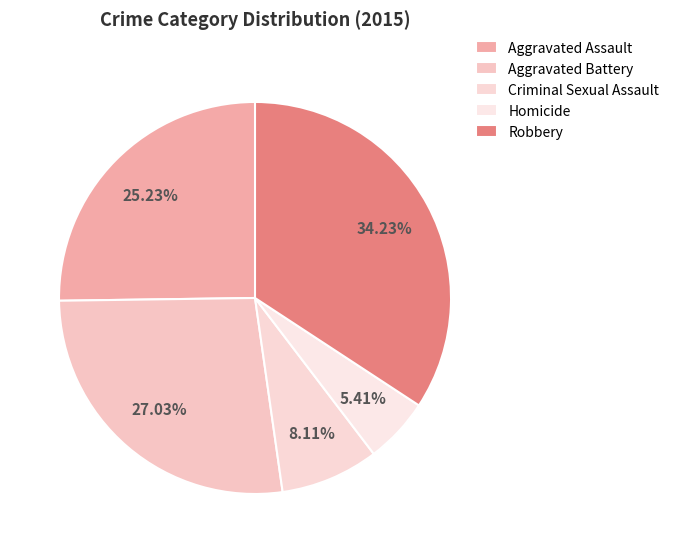

Count the number of slices in the pie.

5